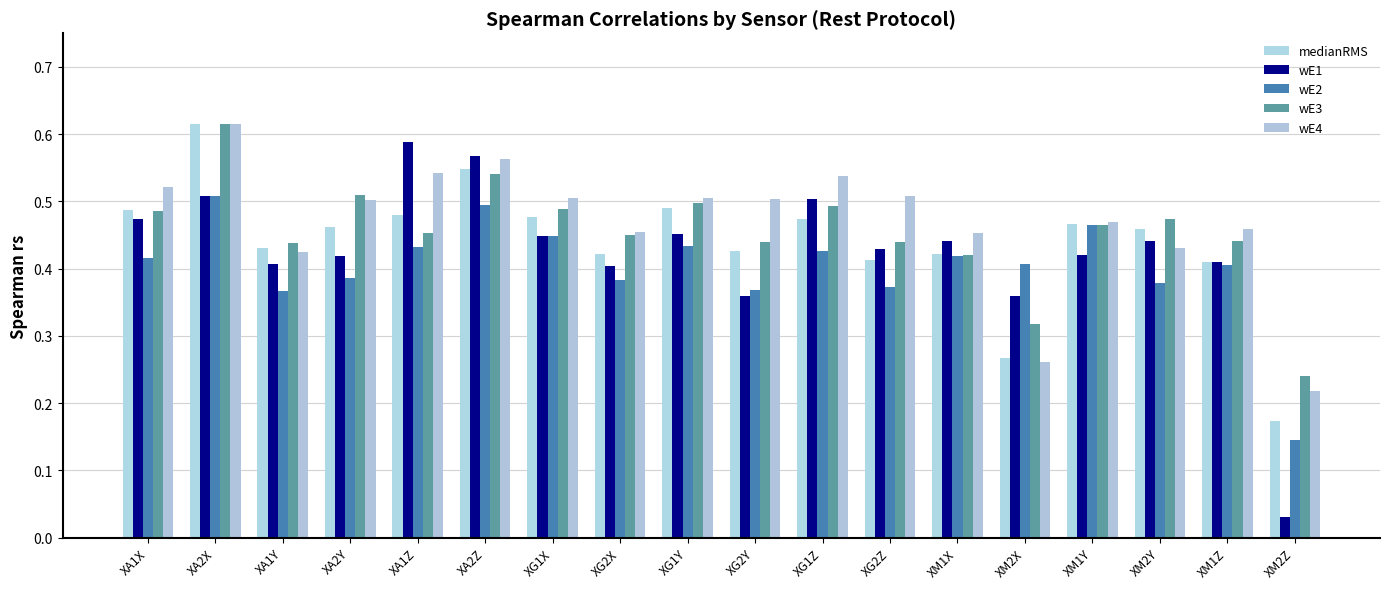

Reading left to right, extract all data points from this chart.

medianRMS: 0.5	0.6	0.4	0.5	0.5	0.5	0.5	0.4	0.5	0.4	0.5	0.4	0.4	0.3	0.5	0.5	0.4	0.2
wE1: 0.5	0.5	0.4	0.4	0.6	0.6	0.4	0.4	0.5	0.4	0.5	0.4	0.4	0.4	0.4	0.4	0.4	0.0
wE2: 0.4	0.5	0.4	0.4	0.4	0.5	0.4	0.4	0.4	0.4	0.4	0.4	0.4	0.4	0.5	0.4	0.4	0.1
wE3: 0.5	0.6	0.4	0.5	0.5	0.5	0.5	0.5	0.5	0.4	0.5	0.4	0.4	0.3	0.5	0.5	0.4	0.2
wE4: 0.5	0.6	0.4	0.5	0.5	0.6	0.5	0.5	0.5	0.5	0.5	0.5	0.5	0.3	0.5	0.4	0.5	0.2